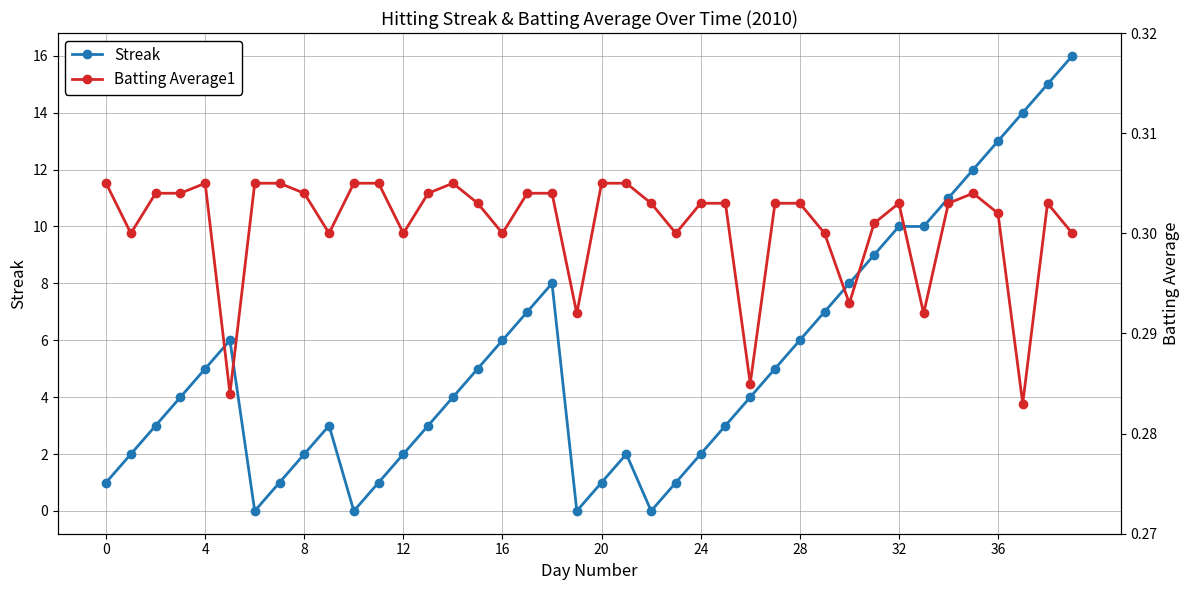

True or false: Streak has more than 2 points higher than both neighbors.

True